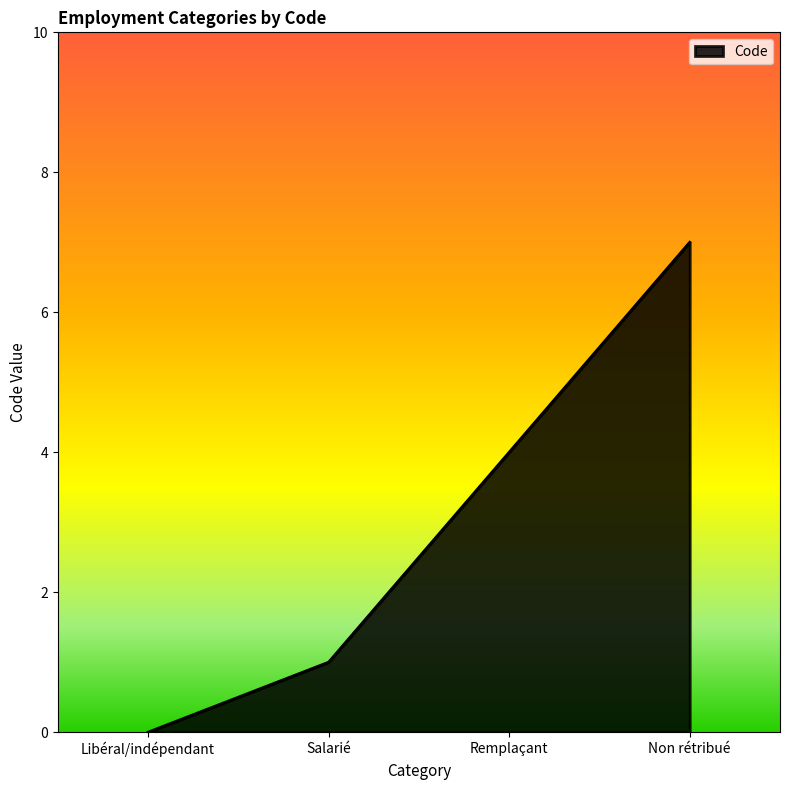

List the labels in order of value, smallest first.

Libéral/indépendant, Salarié, Remplaçant, Non rétribué